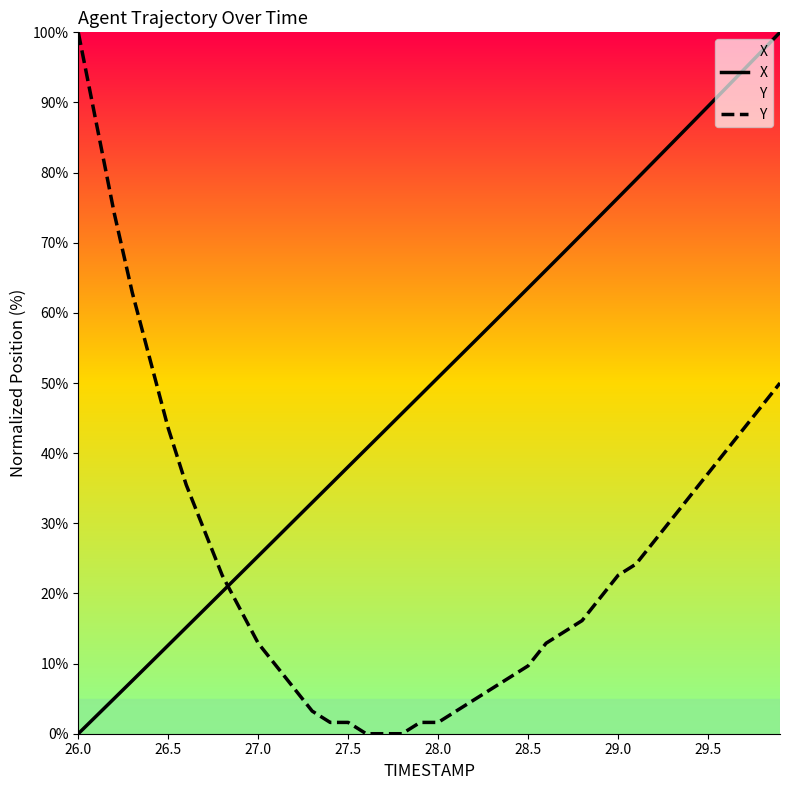

Rank the series by their maximum value, from highest to lowest.

X, Y